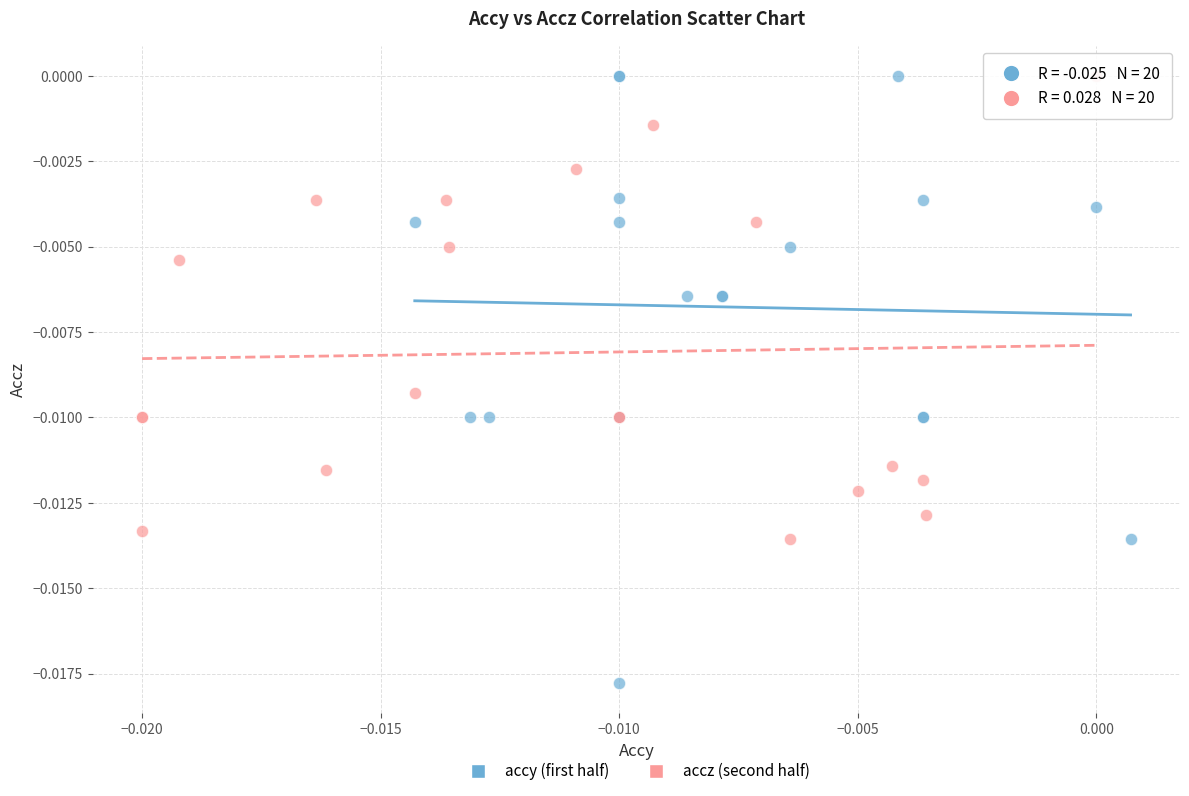

Which series reaches the minimum Y coordinate?

accy (first half)